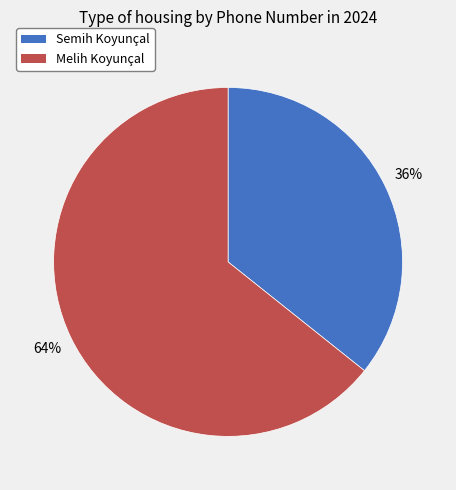

True or false: Semih Koyunçal accounts for 29% of the total.

False